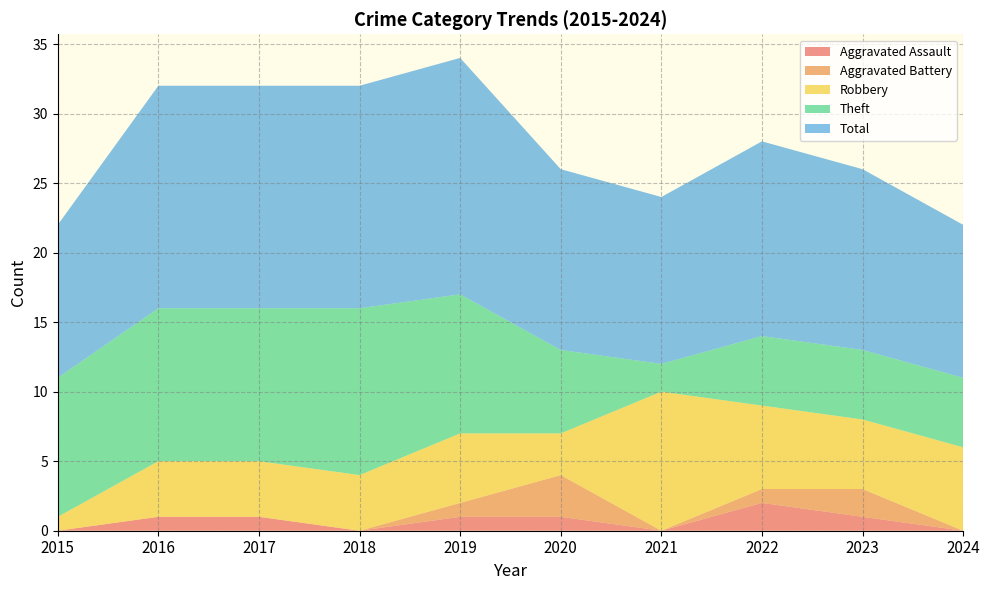

Reading left to right, extract all data points from this chart.

Aggravated Assault: 2015=0	2016=1	2017=1	2018=0	2019=1	2020=1	2021=0	2022=2	2023=1	2024=0
Aggravated Battery: 2015=0	2016=0	2017=0	2018=0	2019=1	2020=3	2021=0	2022=1	2023=2	2024=0
Robbery: 2015=1	2016=4	2017=4	2018=4	2019=5	2020=3	2021=10	2022=6	2023=5	2024=6
Theft: 2015=10	2016=11	2017=11	2018=12	2019=10	2020=6	2021=2	2022=5	2023=5	2024=5
Total: 2015=11	2016=16	2017=16	2018=16	2019=17	2020=13	2021=12	2022=14	2023=13	2024=11